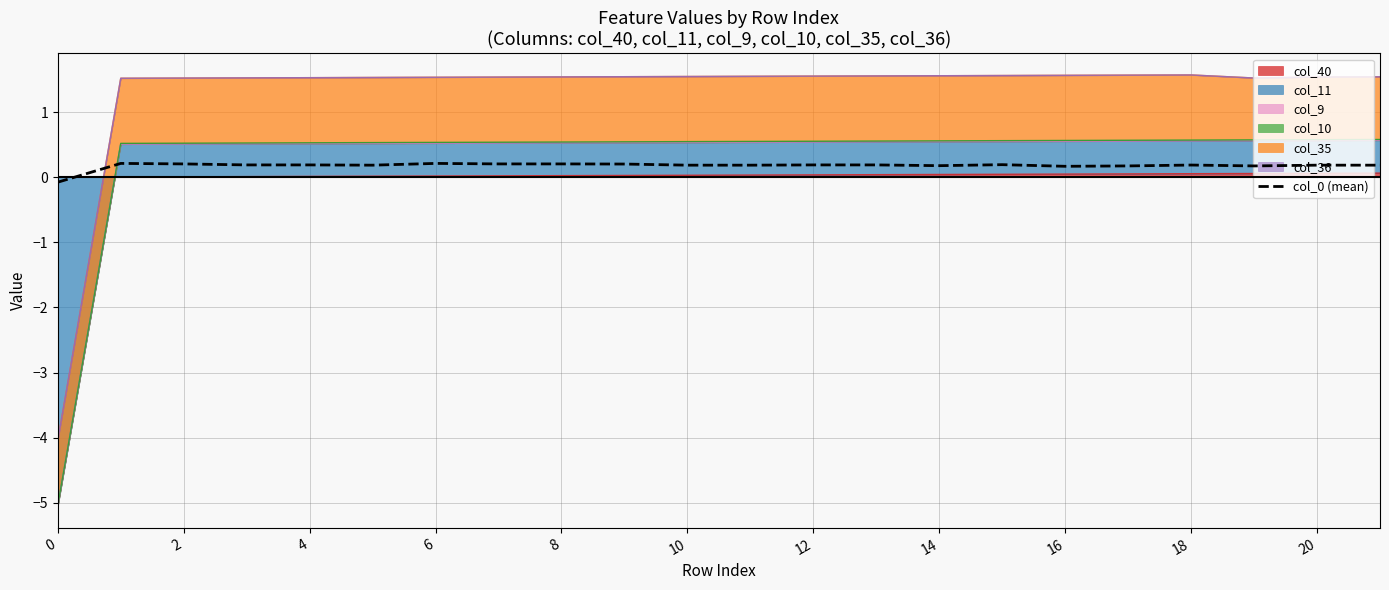

What is the difference between the maximum and minimum values?

0.3